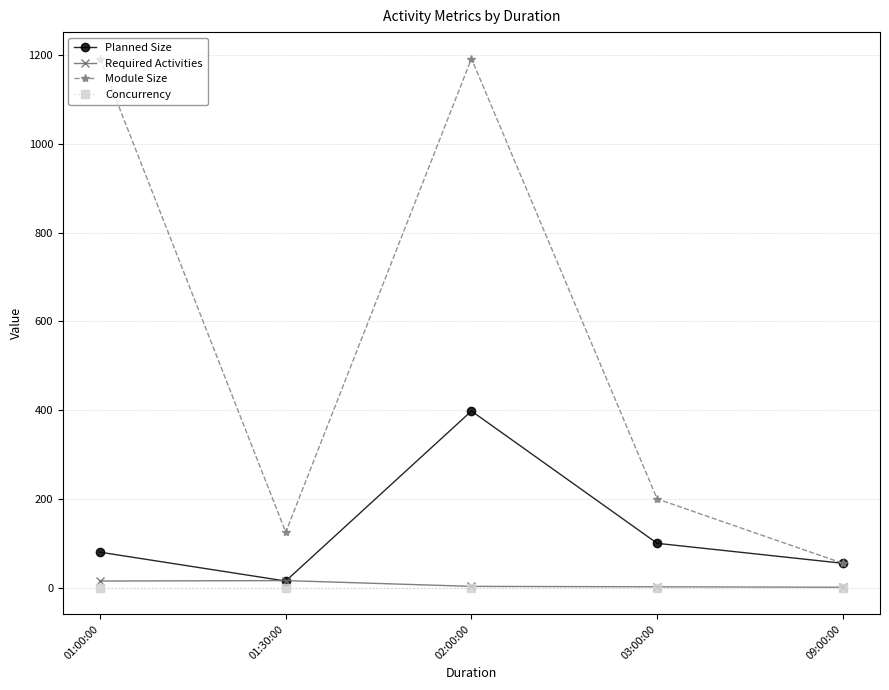

At how many categories does at least one series exceed 1164?

2